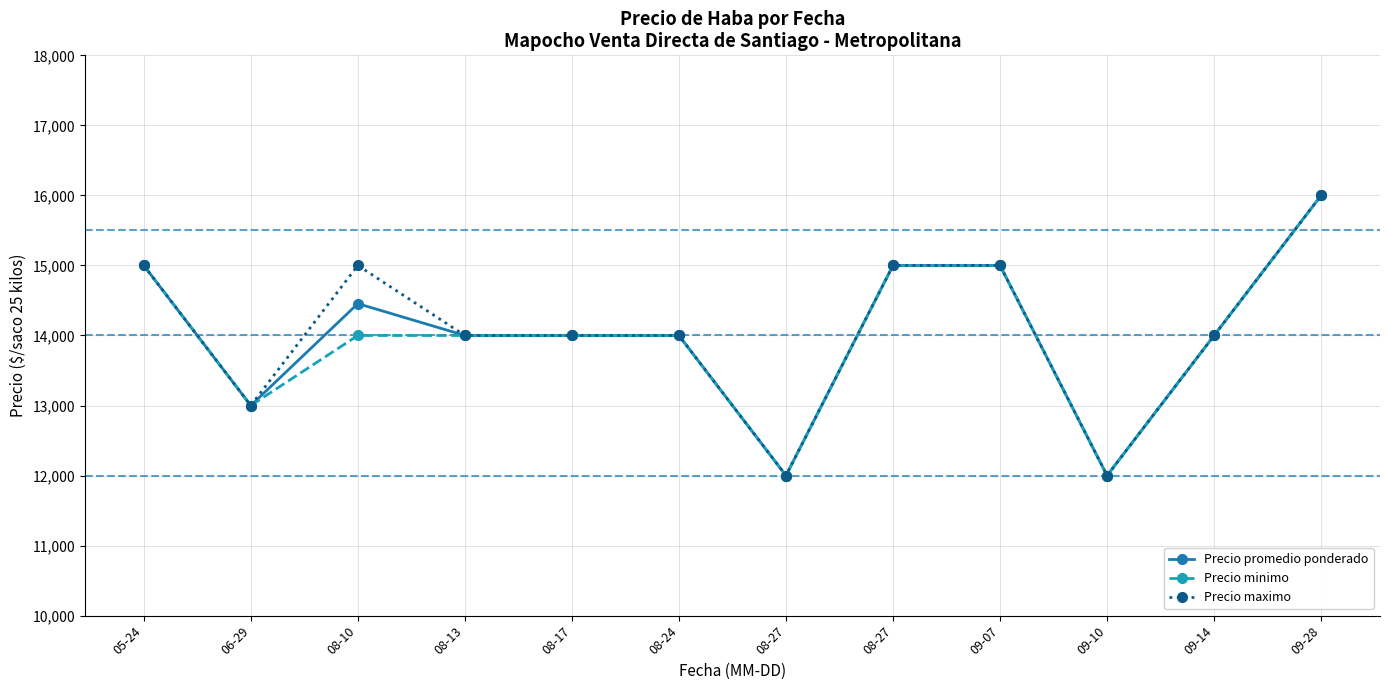

Is this an area chart (filled region under the line)?

No